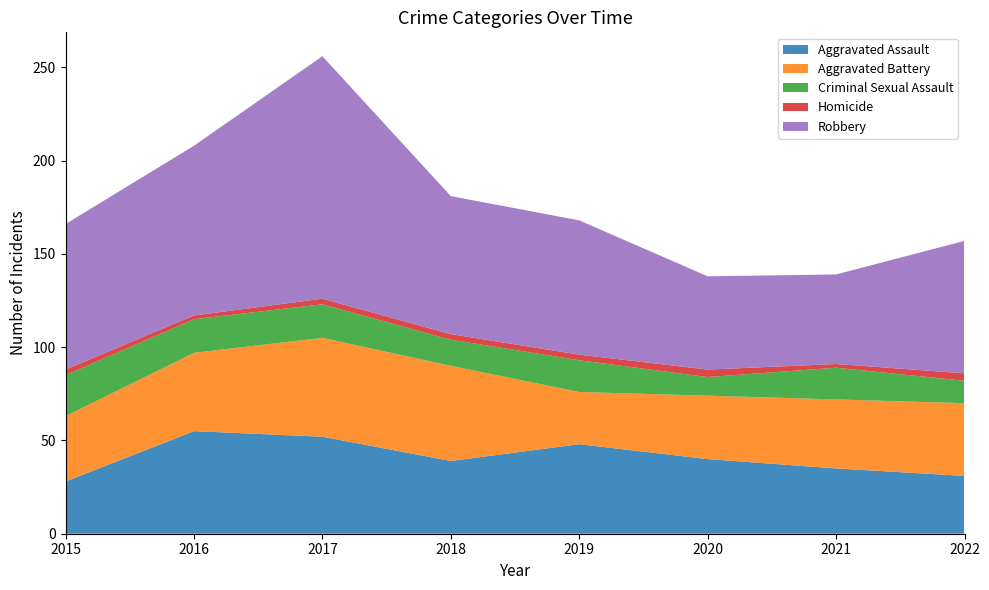

Reading left to right, transcribe all the data shown in this chart.

Aggravated Assault: 28	55	52	39	48	40	35	31
Aggravated Battery: 35	42	53	51	28	34	37	39
Criminal Sexual Assault: 22	18	18	14	17	10	17	12
Homicide: 3	2	3	3	3	4	2	4
Robbery: 78	91	130	74	72	50	48	71